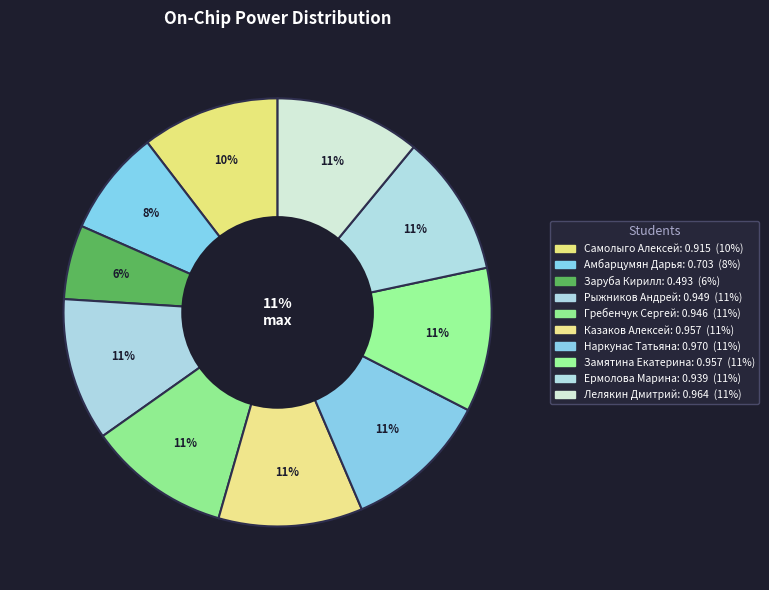

What percentage is NOT represented by Замятина Екатерина?

89.1%